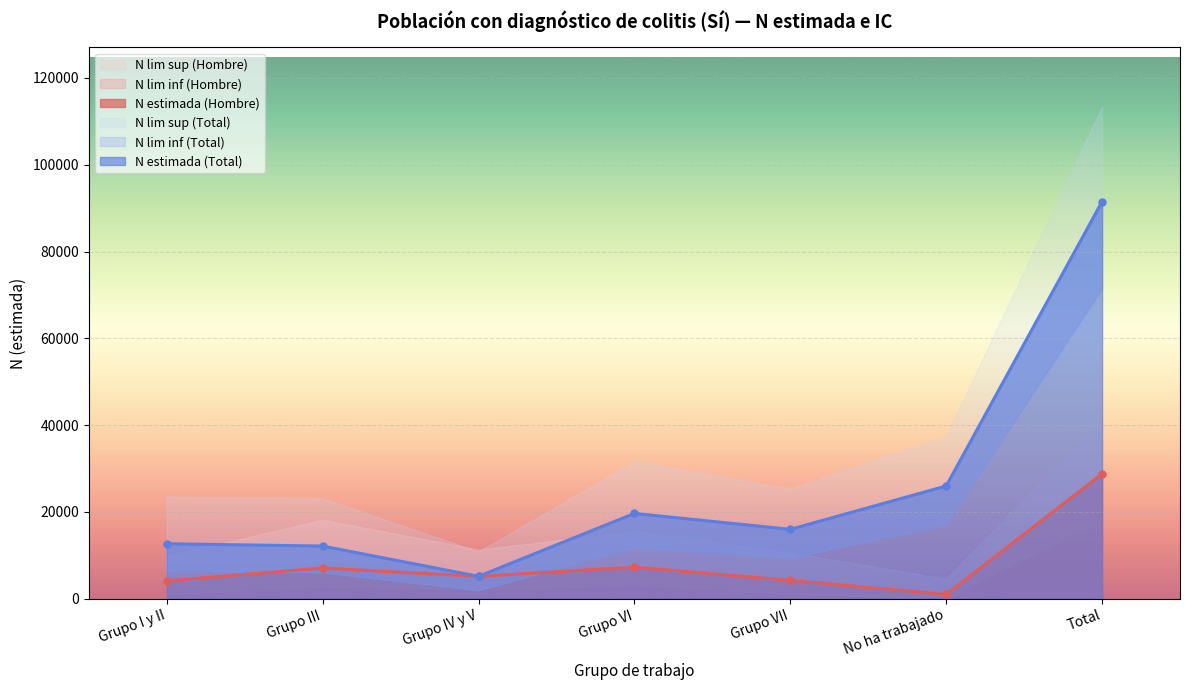

What is the sum of the N lim sup (Hombre) values at Grupo VI and Total?

56580